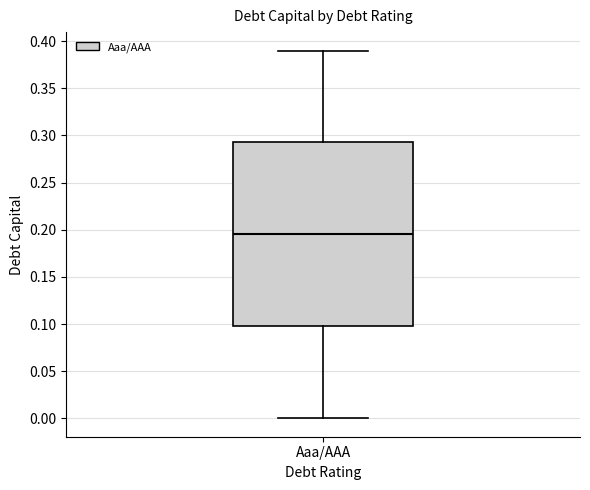

Read this box plot against the y-axis: the position of the median line, the range covered by the box, and the ends of both whiskers. The values are not printed on the chart, so give them approximately, as read against the axis.

median 0.195, box 0.100 to 0.295, whiskers 0.000 to 0.390